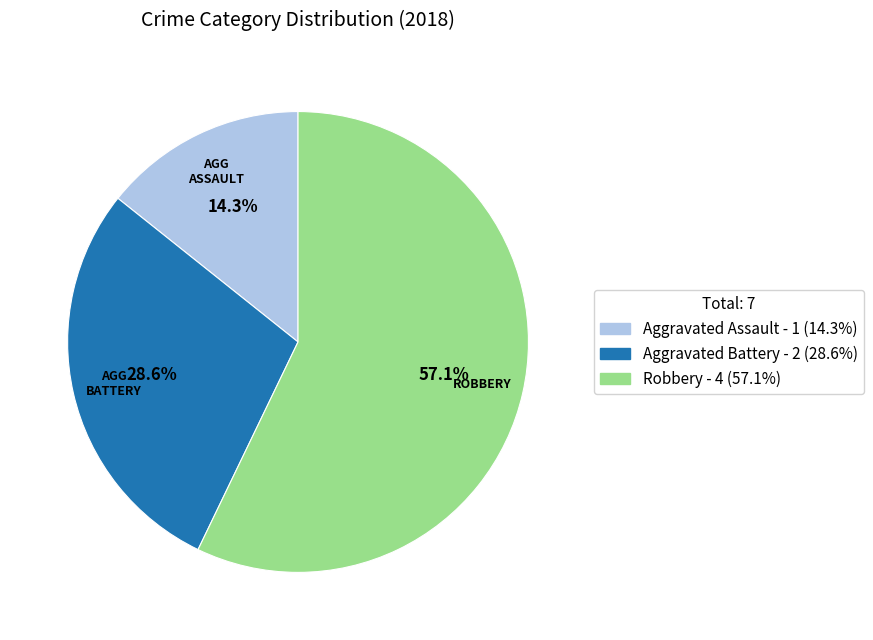

How many slices are in this pie chart?

3